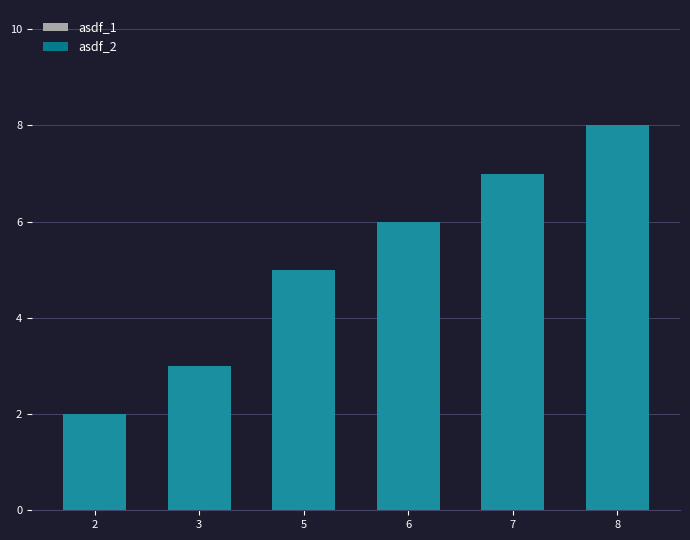

Rank the series by their maximum value, from lowest to highest.

asdf_1, asdf_2